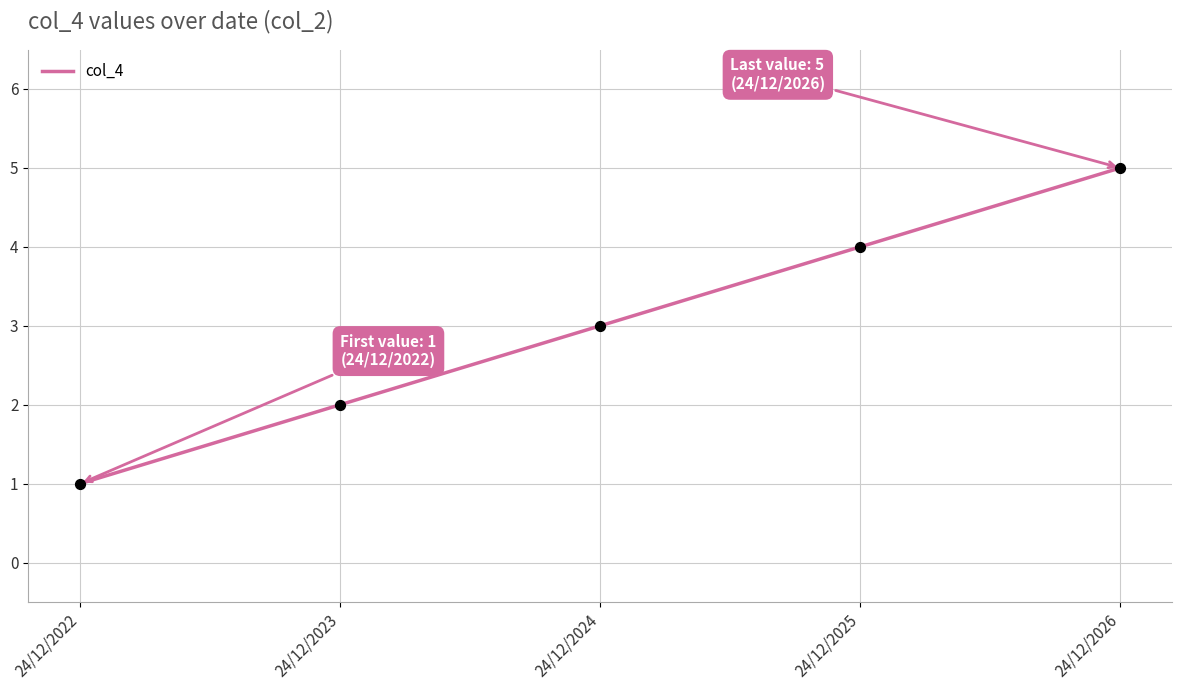

Between 24/12/2024 and 24/12/2025, which is larger?

24/12/2025